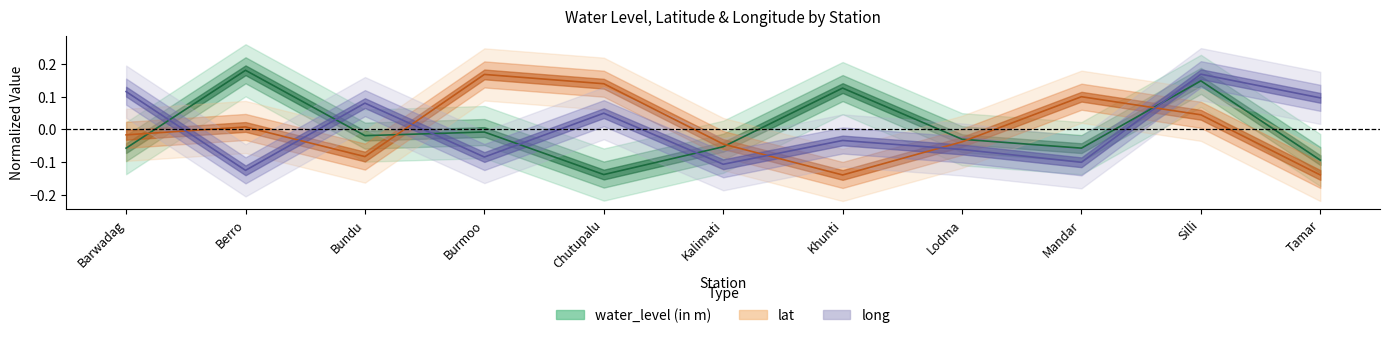

How many lines are shown in the chart?

3